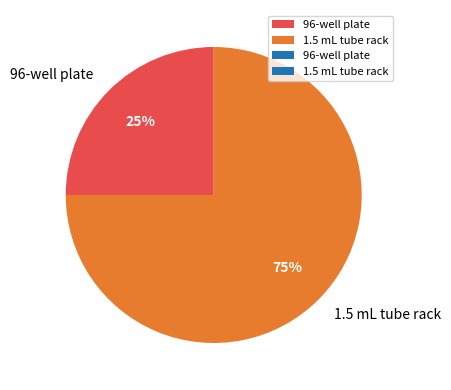

Do 1.5 mL tube rack and 96-well plate together represent more than half of the pie?

Yes